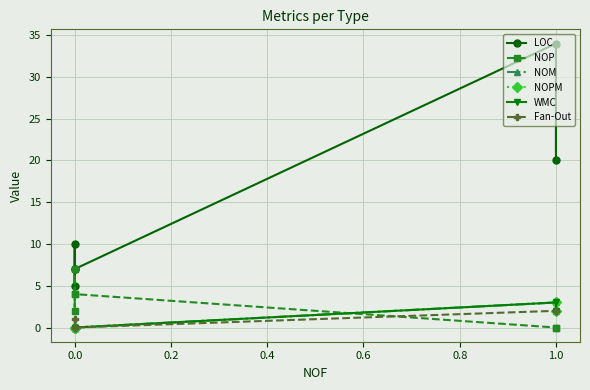

Which series changed the most between 0.0 and 1.0?

LOC